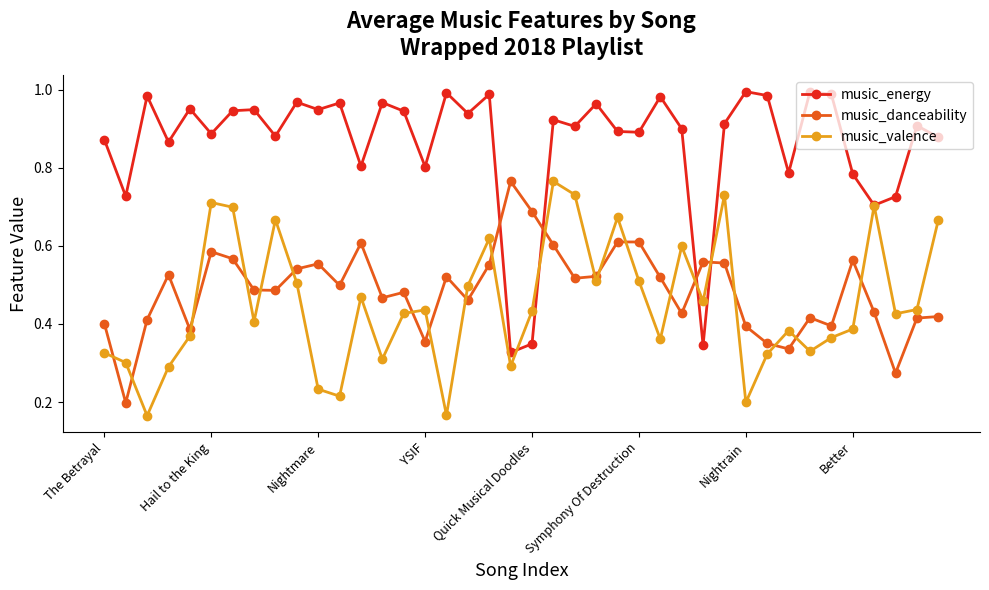

Which series ends up on top after the final intersection of music_energy and music_danceability?

music_energy